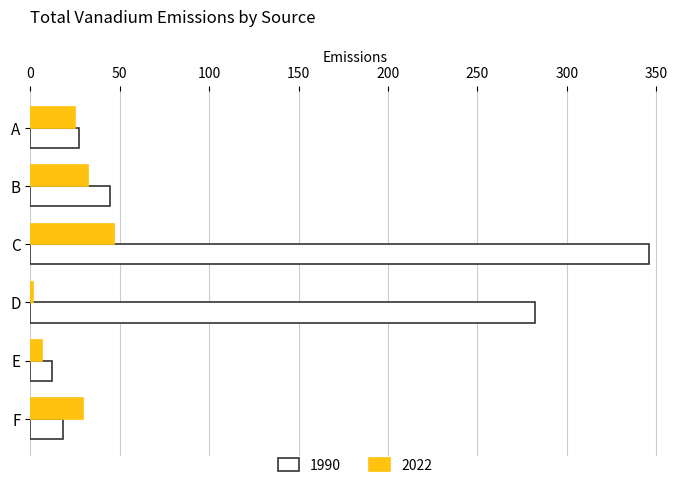

Rank the series by their maximum value, from highest to lowest.

1990, 2022